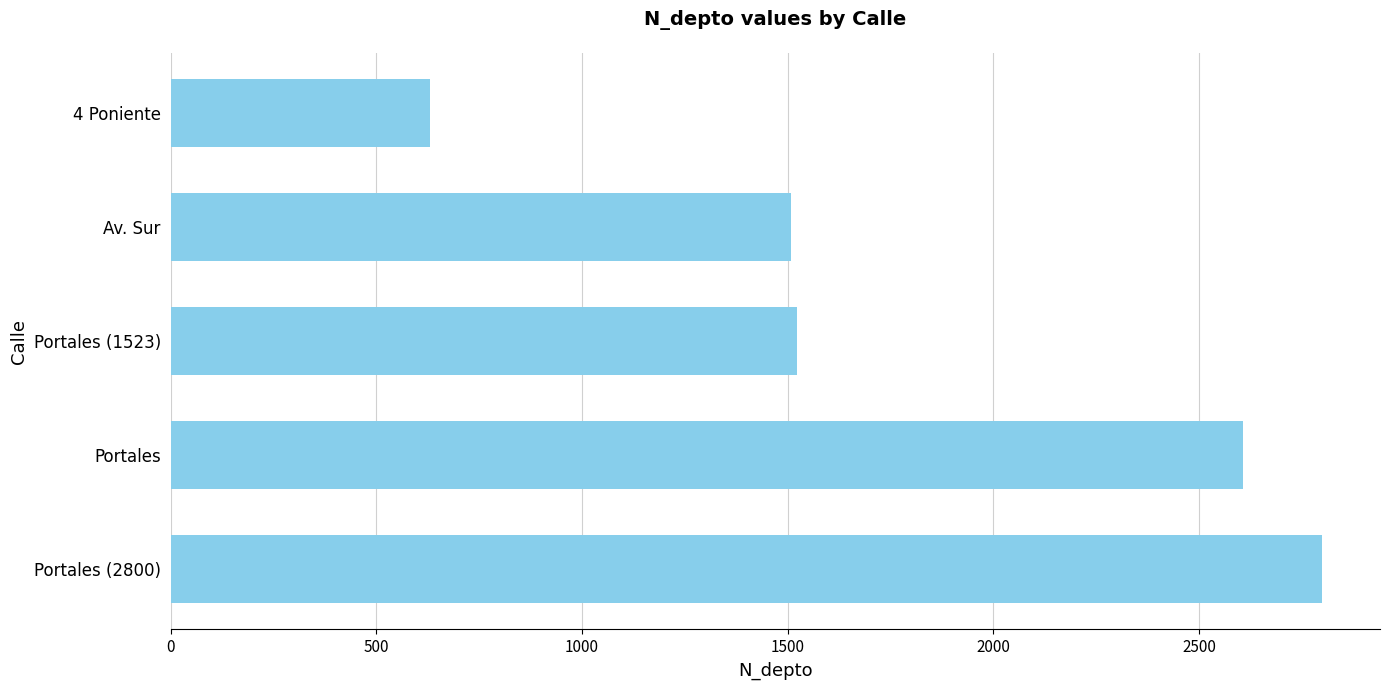

Are the bars horizontal?

Yes